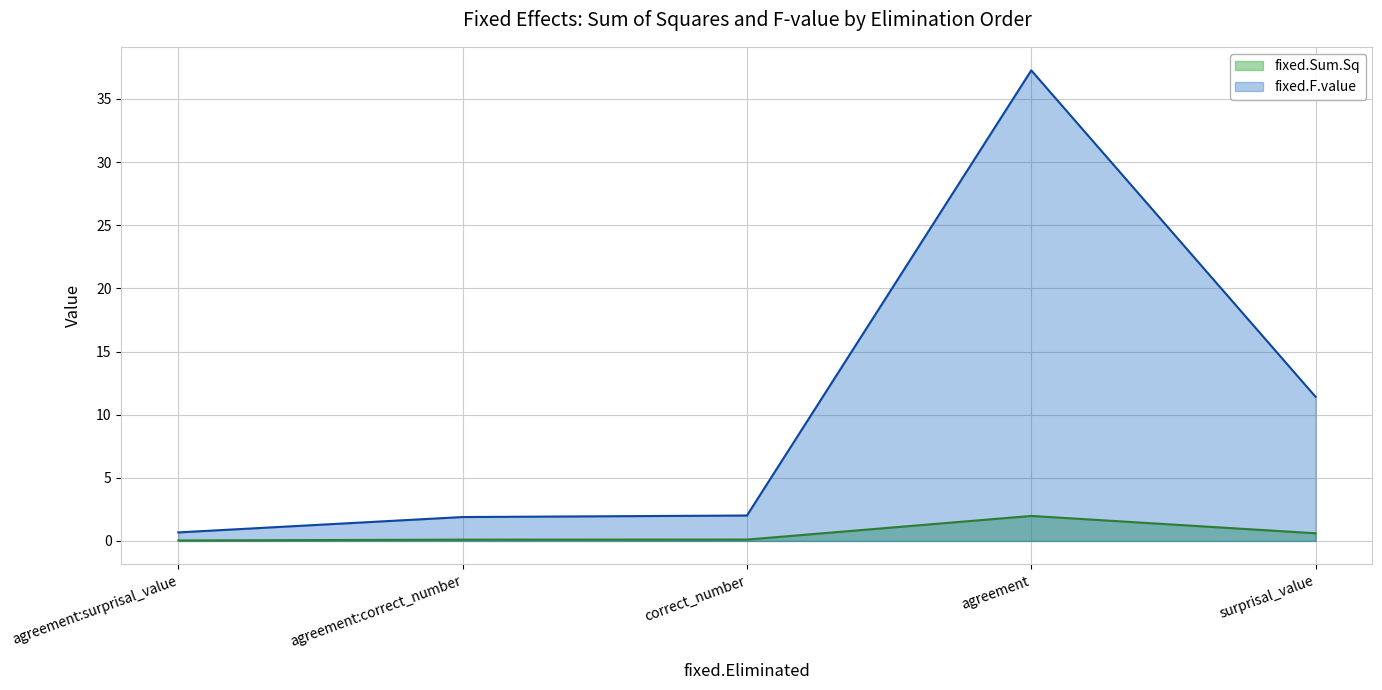

Which series changed the most between agreement:surprisal_value and agreement?

fixed.F.value line